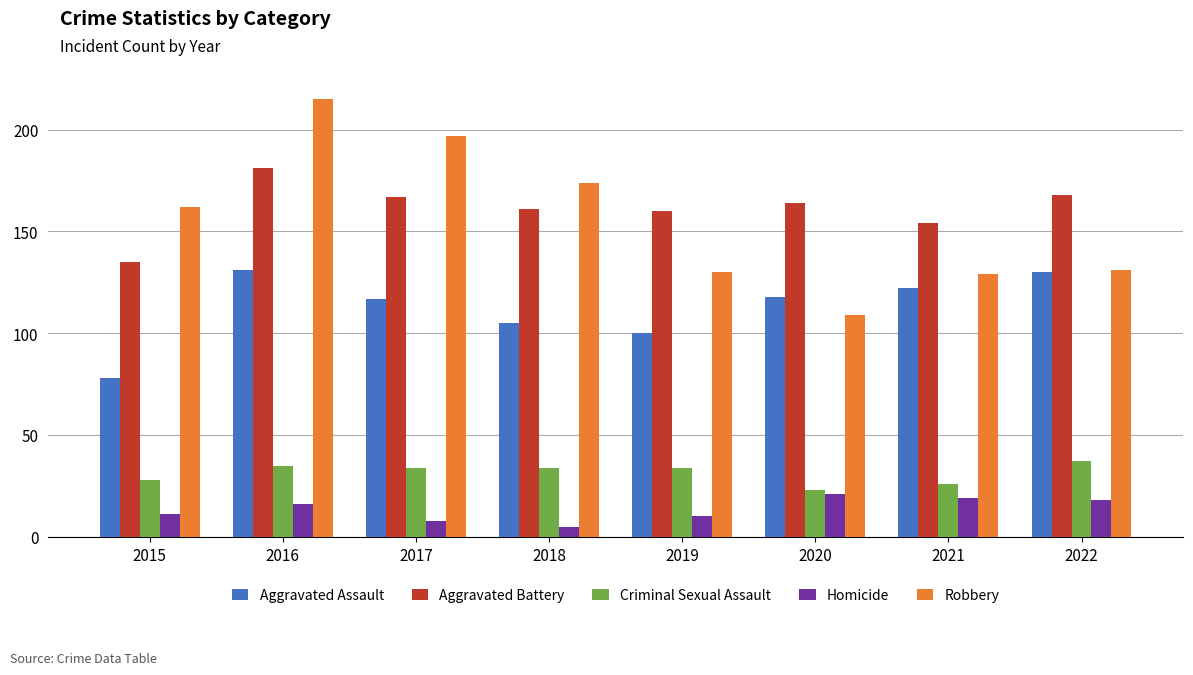

What are all the series names shown in the legend?

Aggravated Assault, Aggravated Battery, Criminal Sexual Assault, Homicide, Robbery